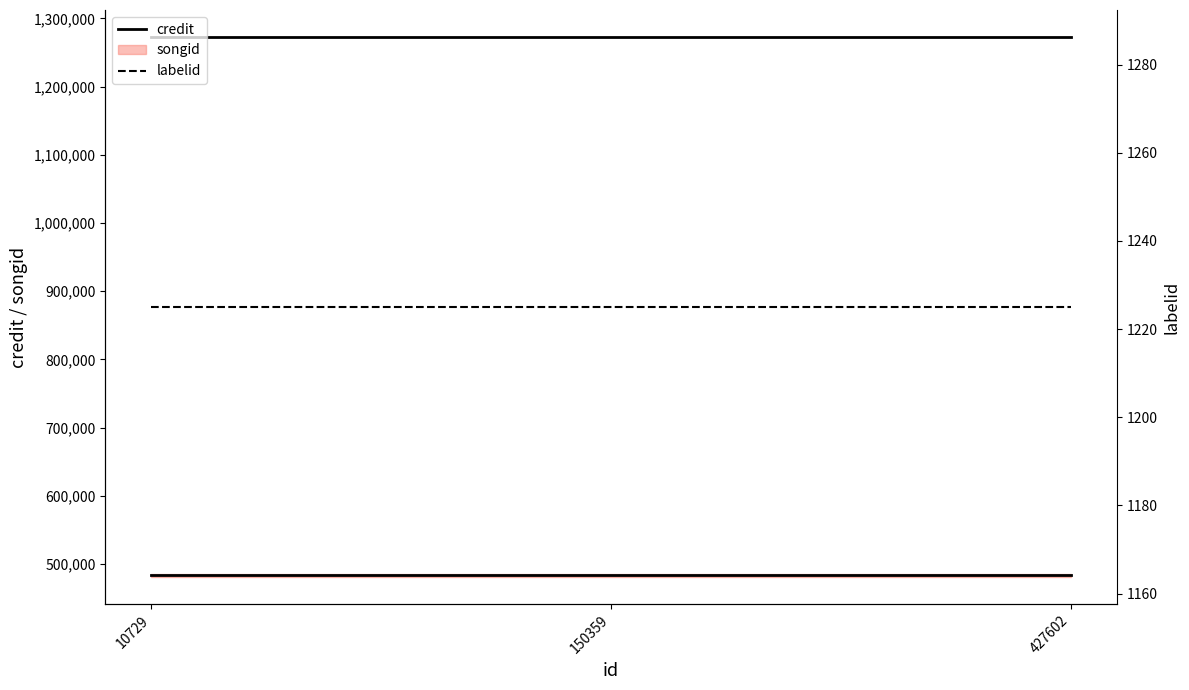

Read the credit value at 150359.

1272689